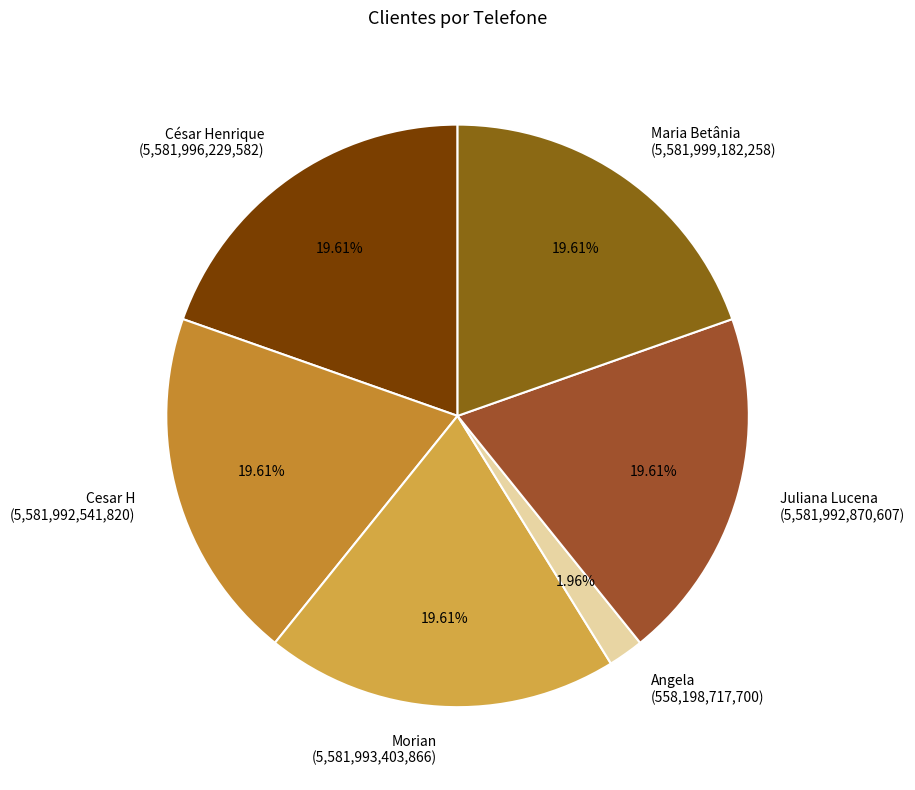

Approximately how many times larger is the value at Cesar H compared to Morian?

1.0